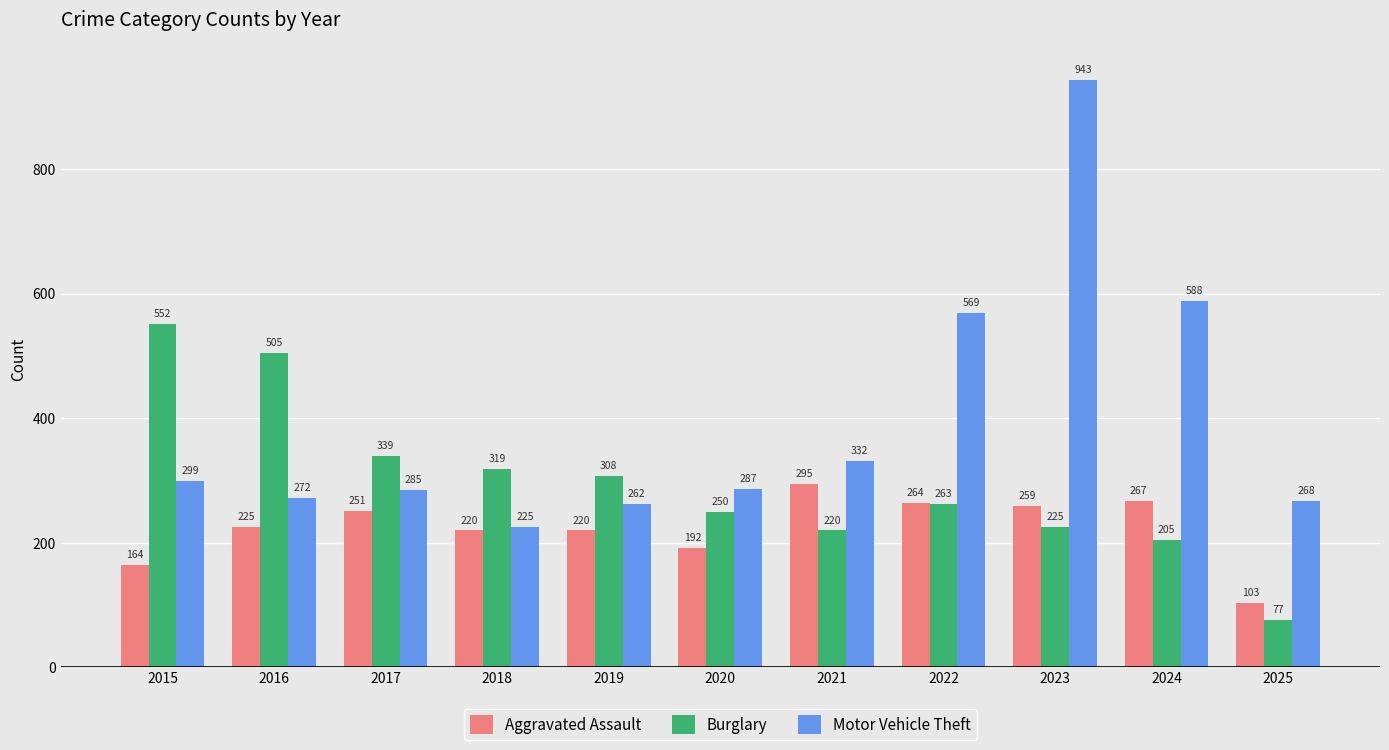

How many bars are there in total?

33